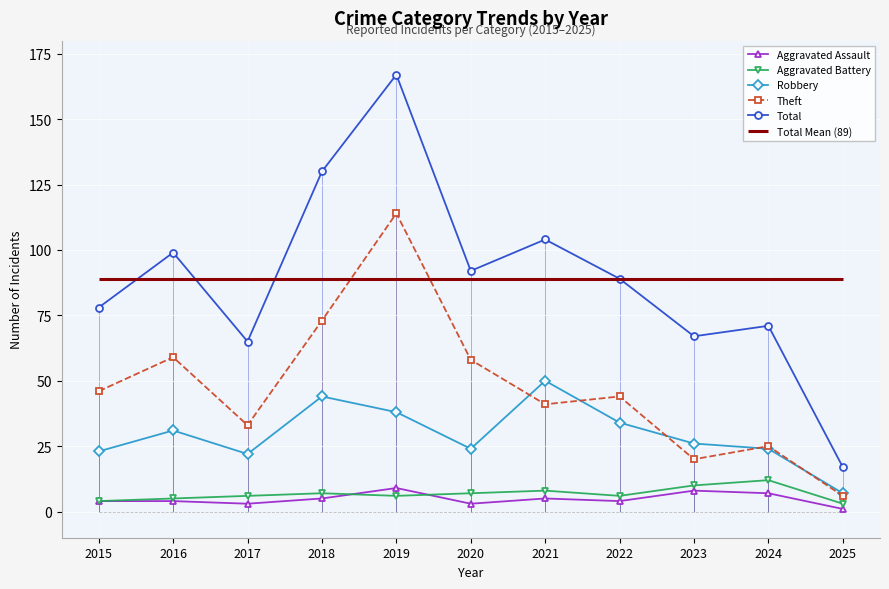

Reading left to right, extract all data points from this chart.

Aggravated Assault: 2015=4	2016=4	2017=3	2018=5	2019=9	2020=3	2021=5	2022=4	2023=8	2024=7	2025=1
Aggravated Battery: 2015=4	2016=5	2017=6	2018=7	2019=6	2020=7	2021=8	2022=6	2023=10	2024=12	2025=3
Robbery: 2015=23	2016=31	2017=22	2018=44	2019=38	2020=24	2021=50	2022=34	2023=26	2024=24	2025=7
Theft: 2015=46	2016=59	2017=33	2018=73	2019=114	2020=58	2021=41	2022=44	2023=20	2024=25	2025=6
Total: 2015=78	2016=99	2017=65	2018=130	2019=167	2020=92	2021=104	2022=89	2023=67	2024=71	2025=17